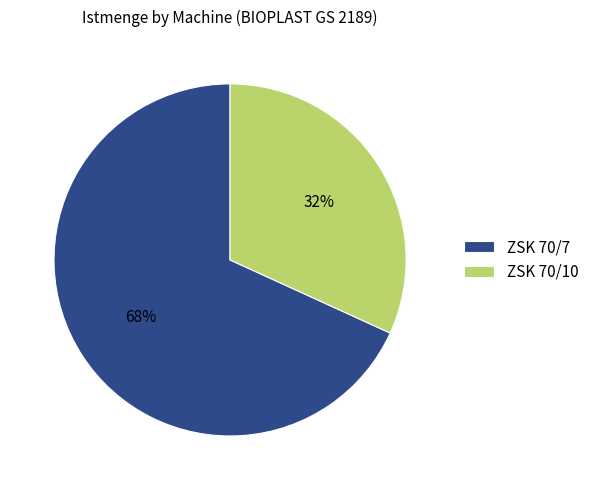

To the nearest percent, what percentage of the pie is ZSK 70/10?

32%